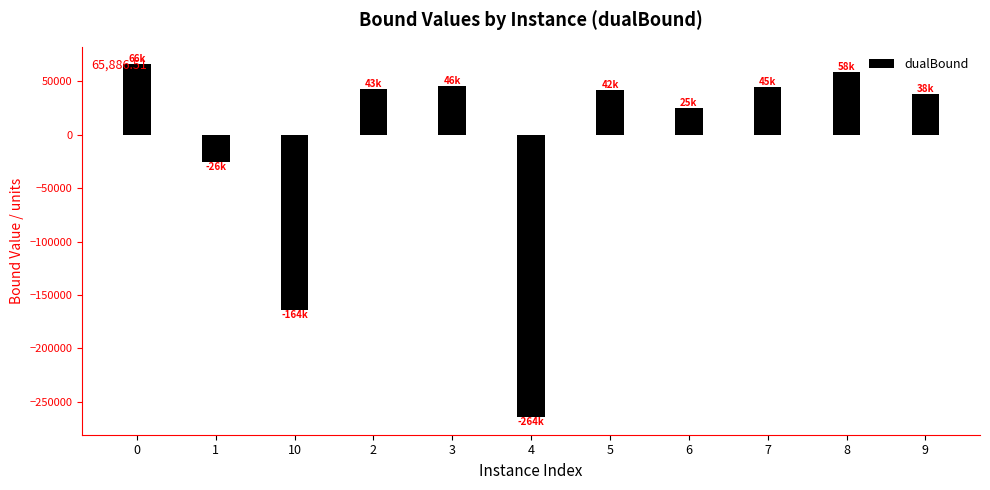

What is the value of the 8th bar from the left?

25400.0